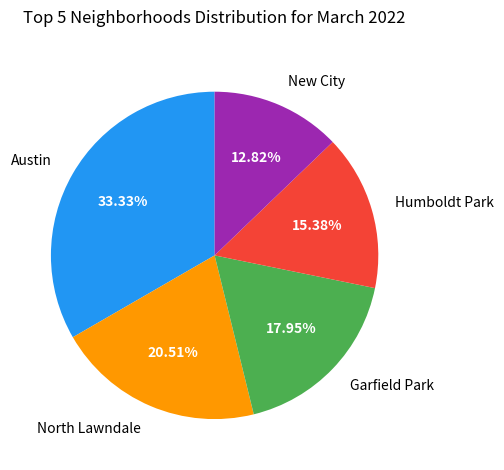

How many segments does this pie chart have?

5